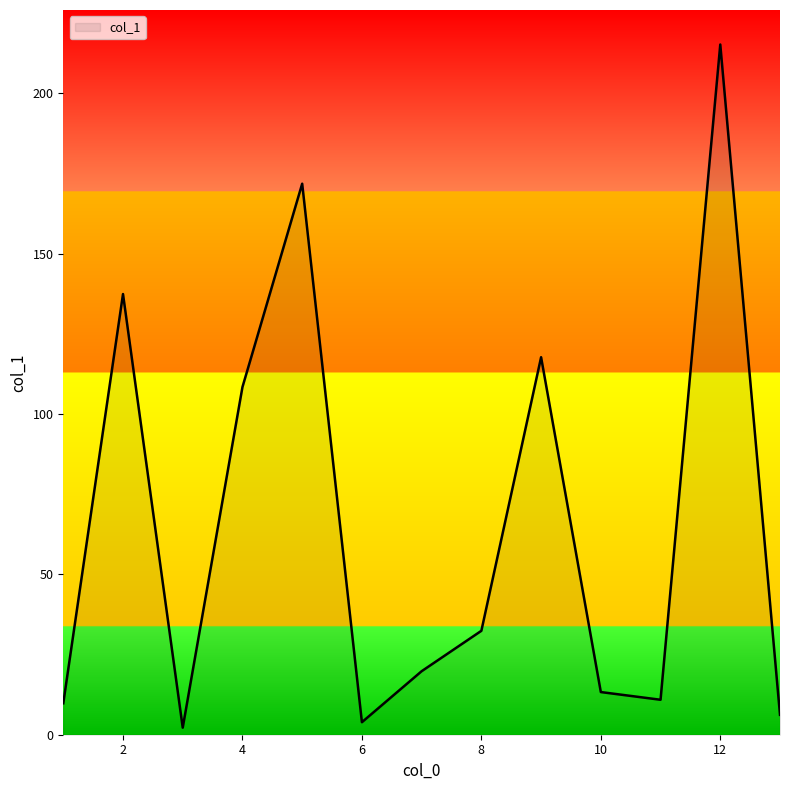

What is the difference between the maximum and minimum values?

213.0